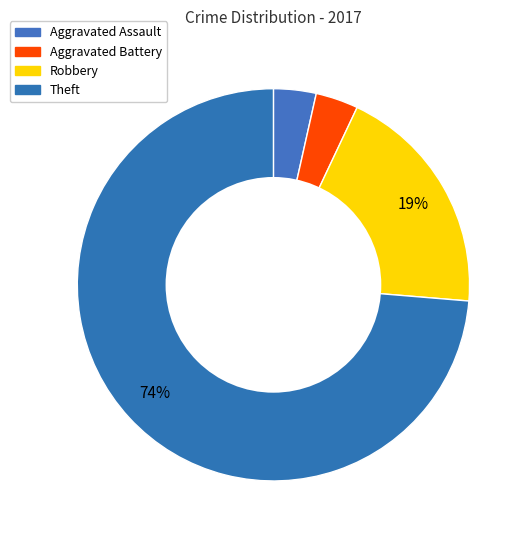

What is the smallest slice in the pie chart?

Aggravated Assault